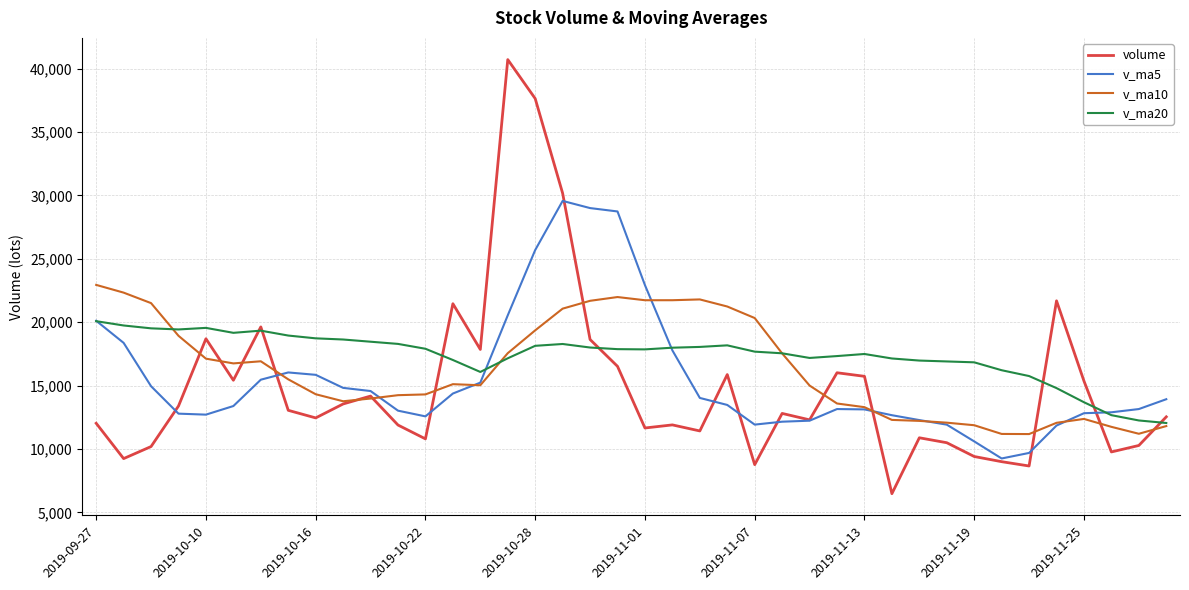

What is the minimum value for volume?

6474.5